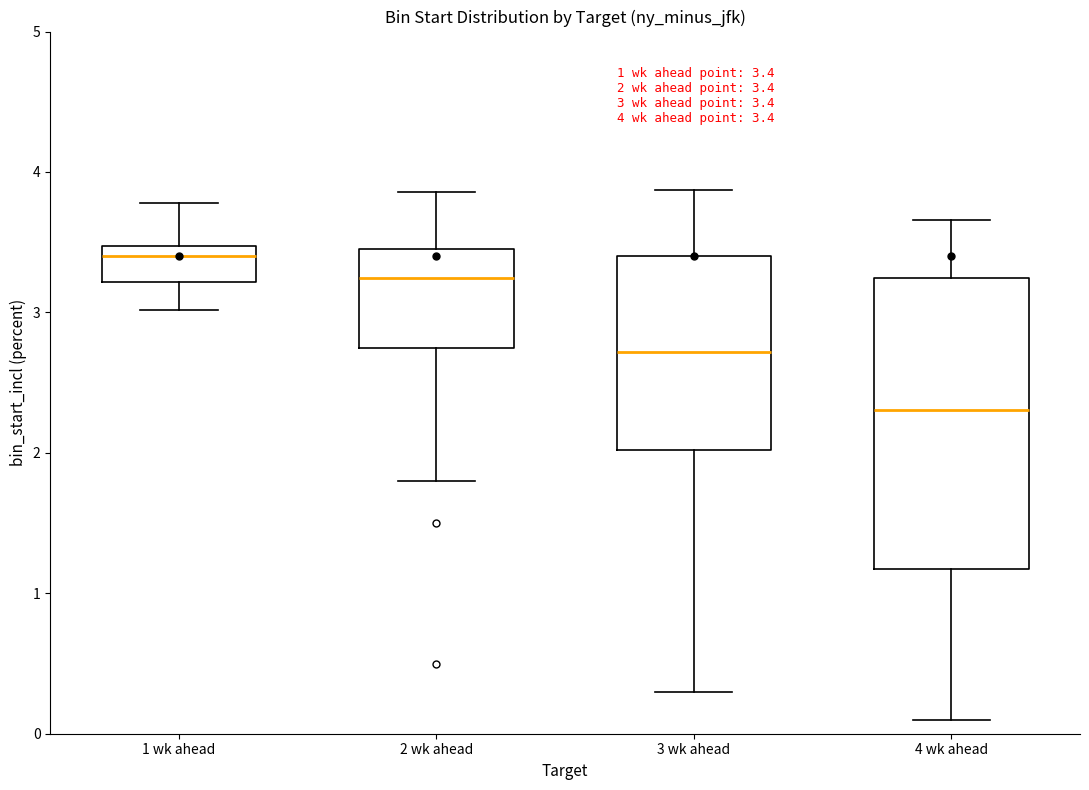

Comparing the boxes themselves (not the whiskers), which one is the tallest?

4 wk ahead